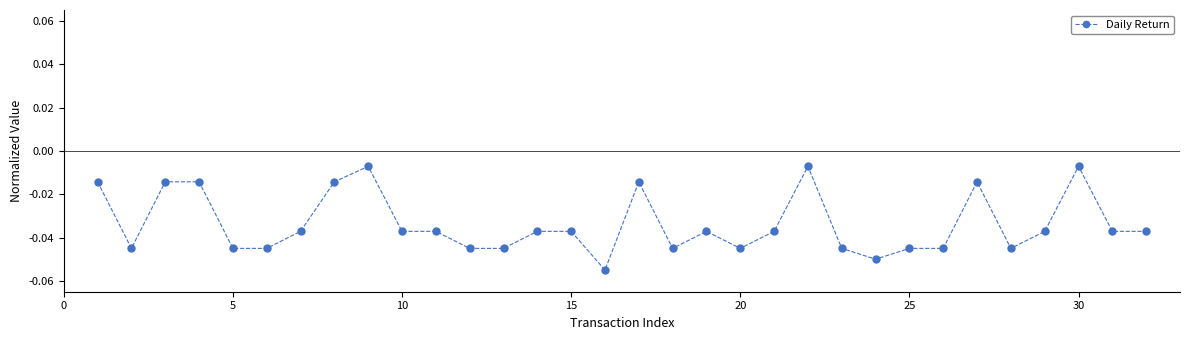

What is the sum of all values?

-1.1